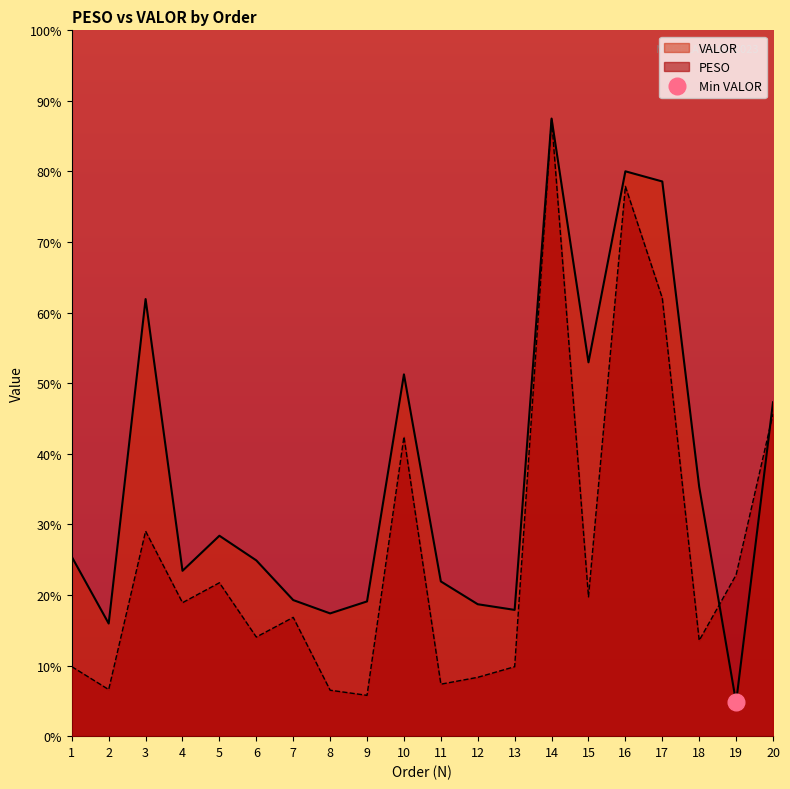

Which series has the largest total across all categories?

VALOR